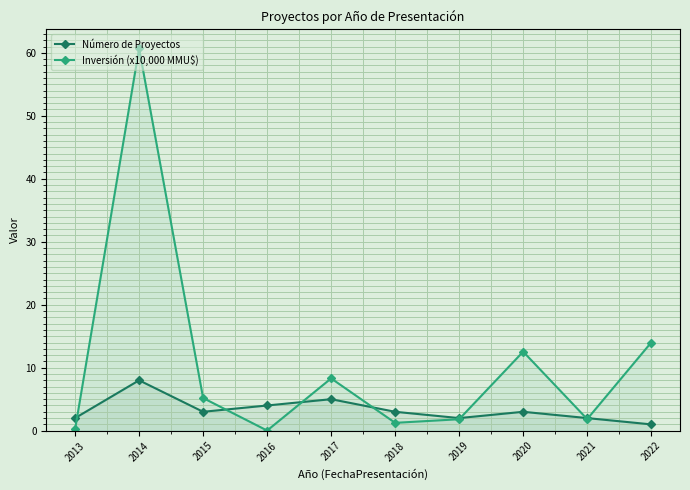

Which series has the largest range (max minus min)?

Inversión (x10,000 MMU$)